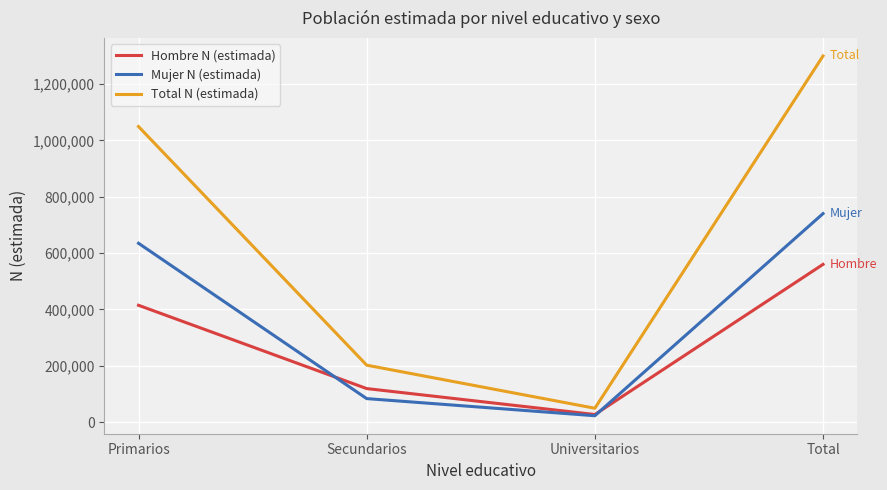

List the labels in order of Total N (estimada) value, largest first.

Total, Primarios, Secundarios, Universitarios